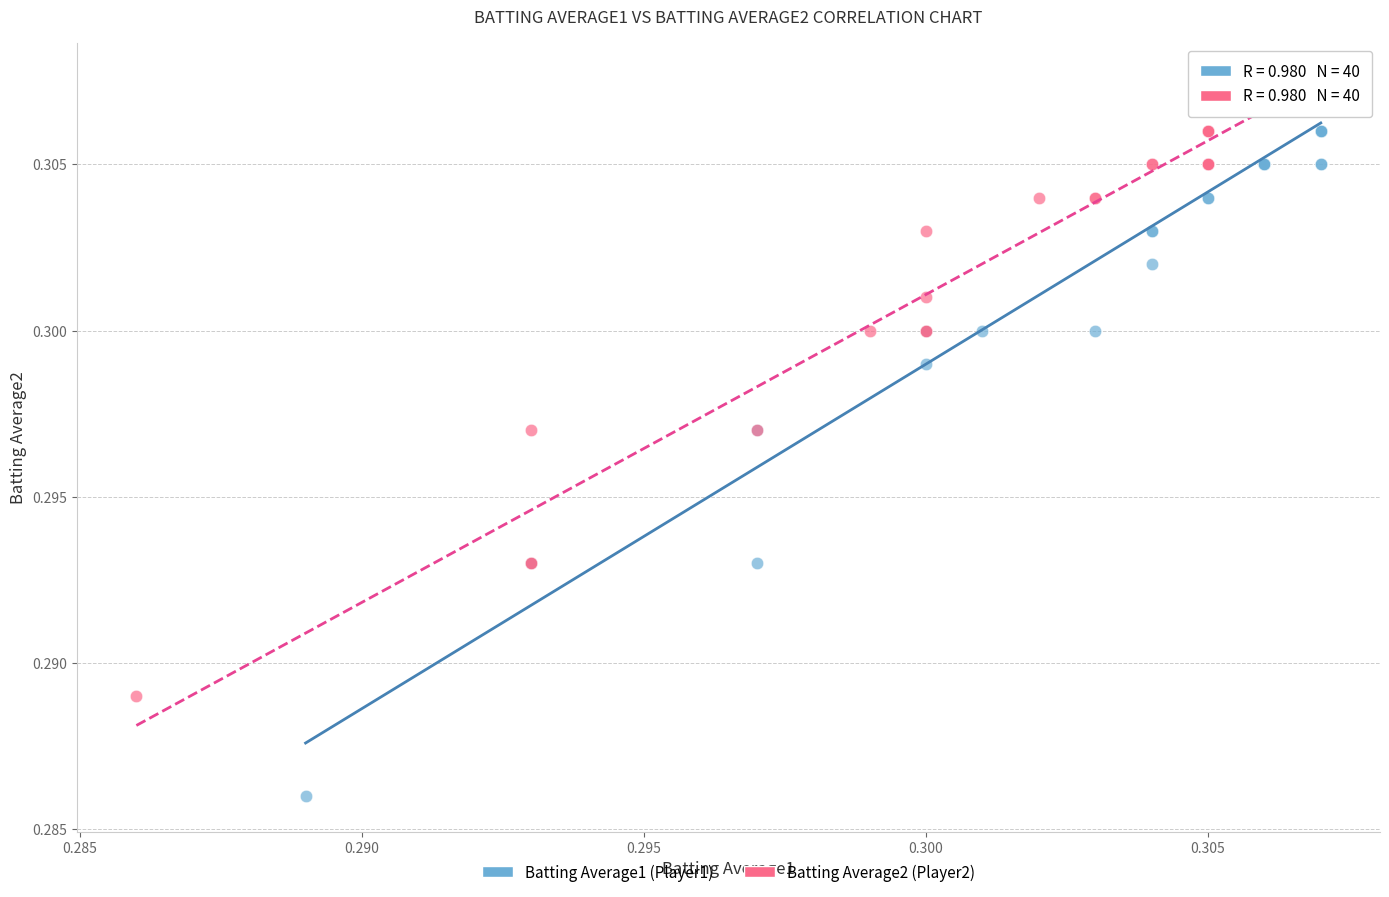

What are all the series names shown in the legend?

Batting Average1 (Player1), Batting Average2 (Player2)